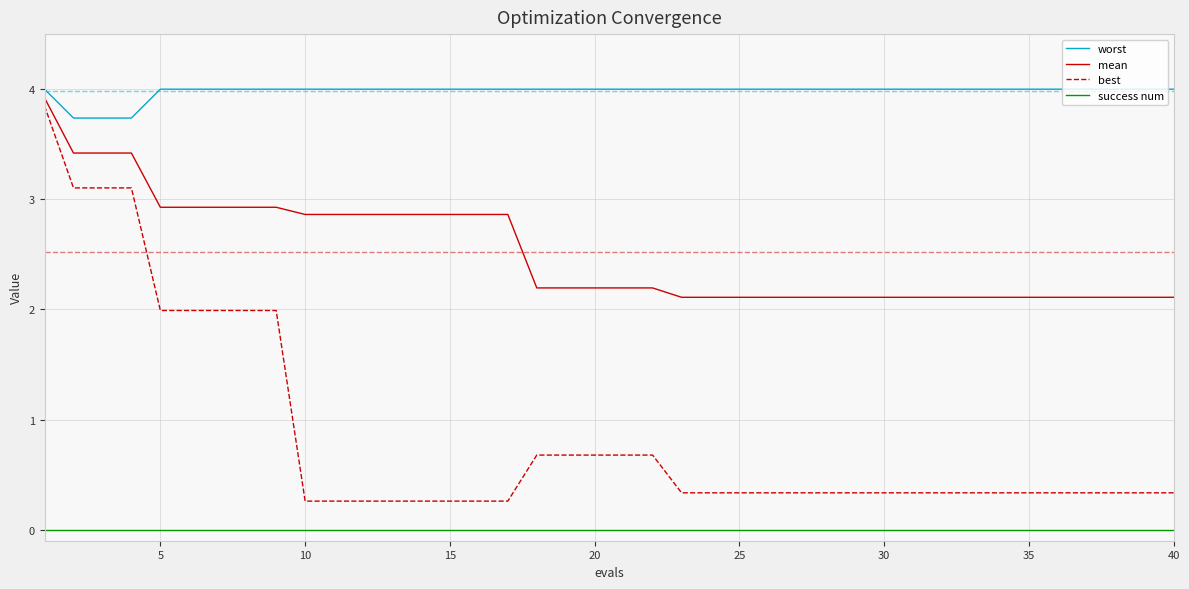

List the series in order of their peak value, lowest first.

success num, best, mean, worst